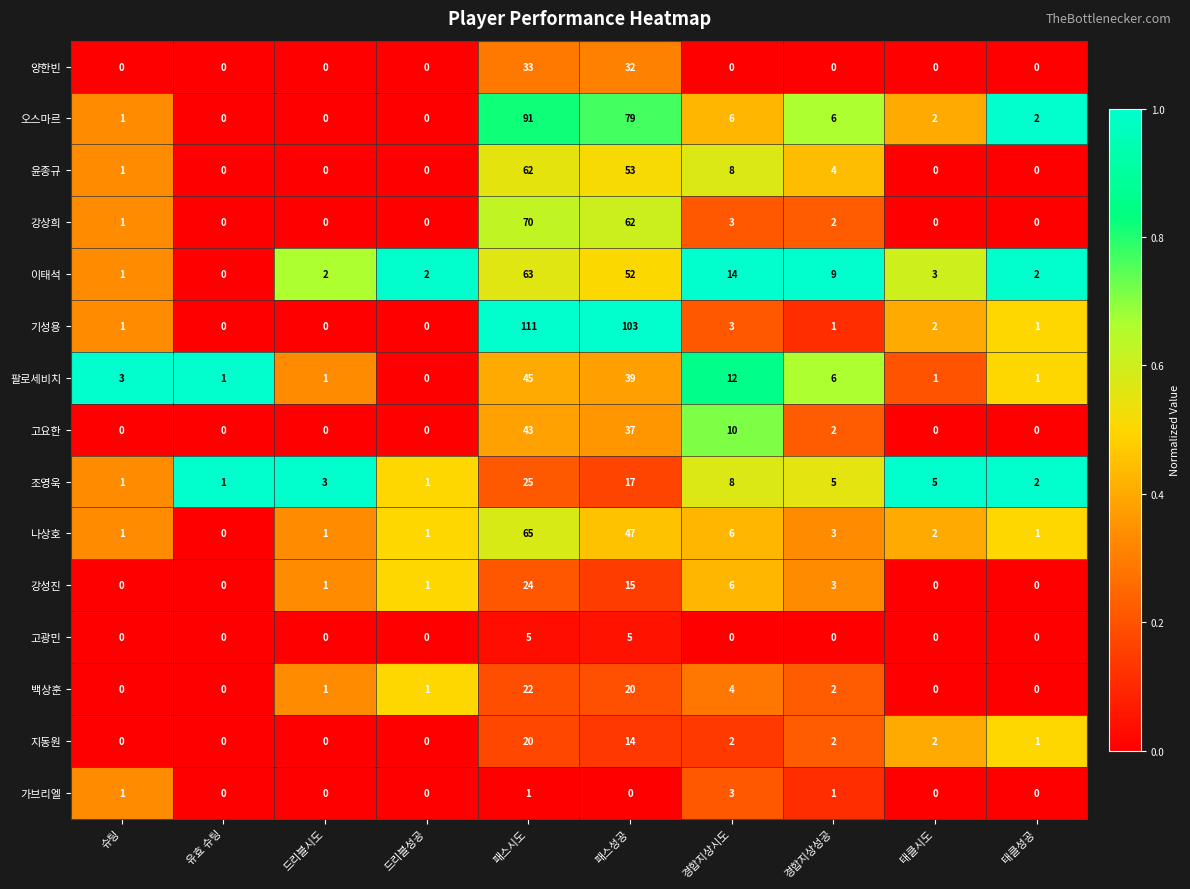

Rank the series by their maximum value, from highest to lowest.

기성용, 오스마르, 강상희, 나상호, 이태석, 윤종규, 팔로세비치, 고요한, 양한빈, 조영욱, 강성진, 백상훈, 지동원, 고광민, 가브리엘